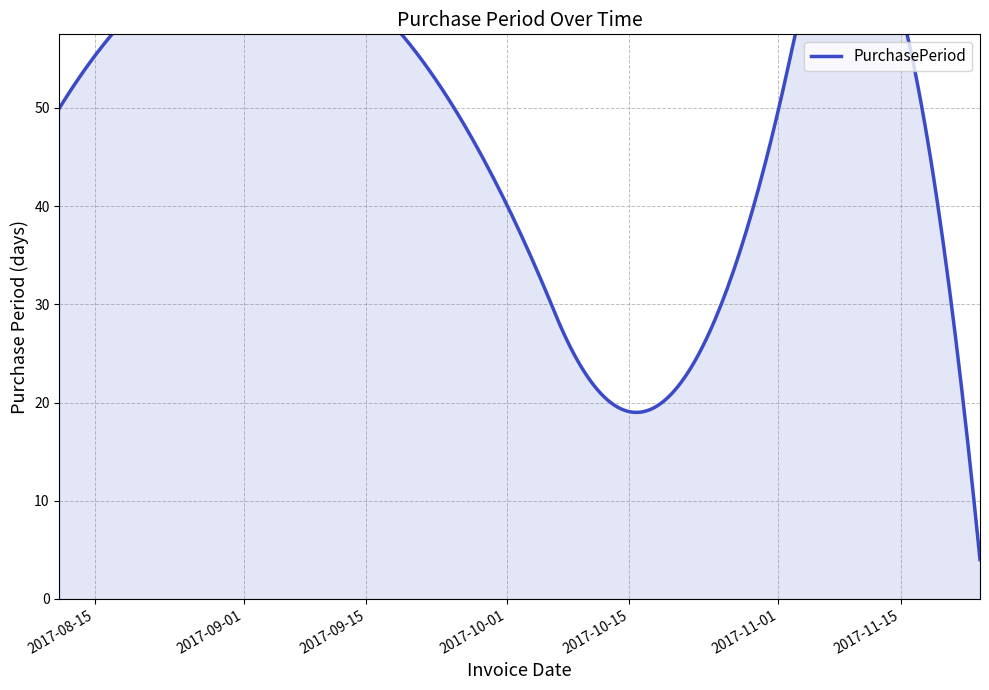

List the labels in order of value, smallest first.

2017-11-24, 2017-10-16, 2017-11-20, 2017-09-27, 2017-08-11